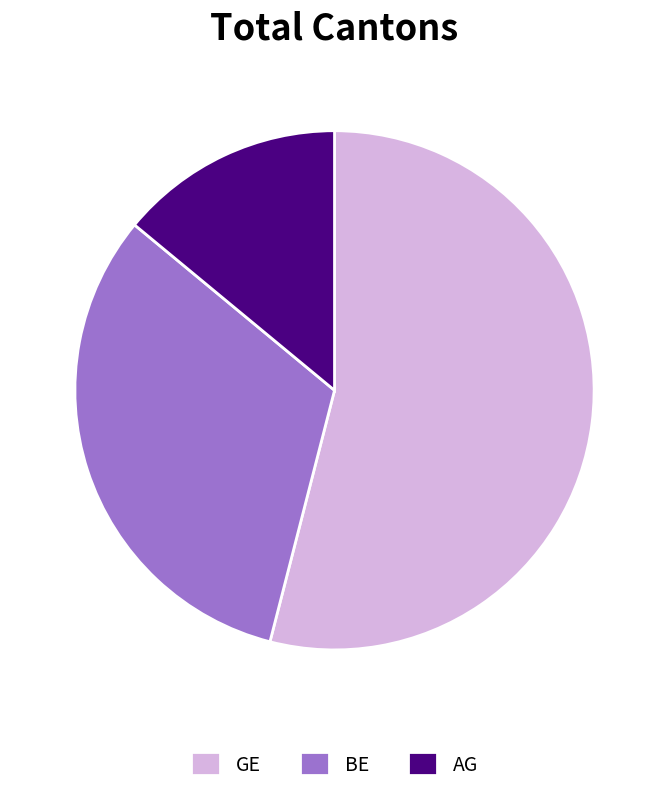

Which category accounts for the majority?

GE